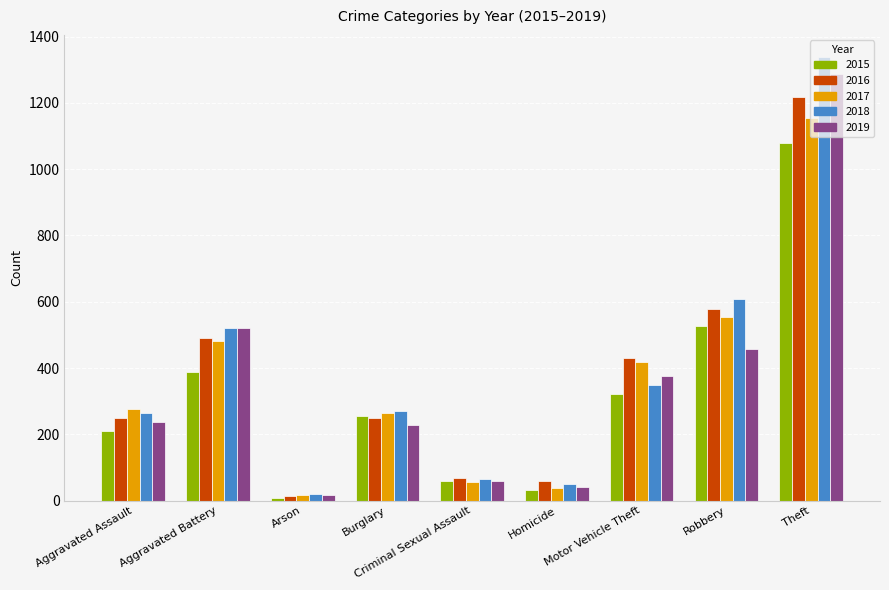

What is the highest value of the 2016 series?

1218